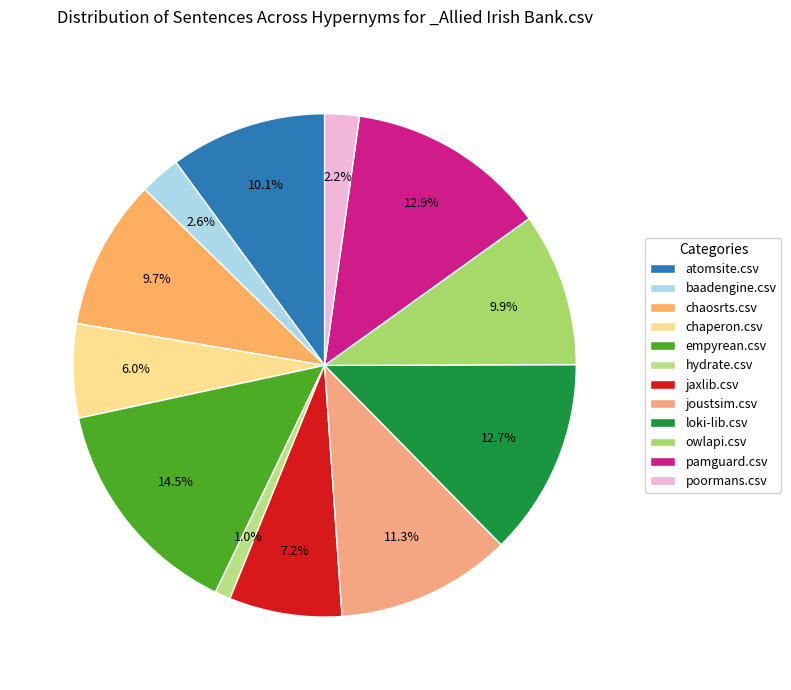

Do pamguard.csv and empyrean.csv together represent more than half of the pie?

No